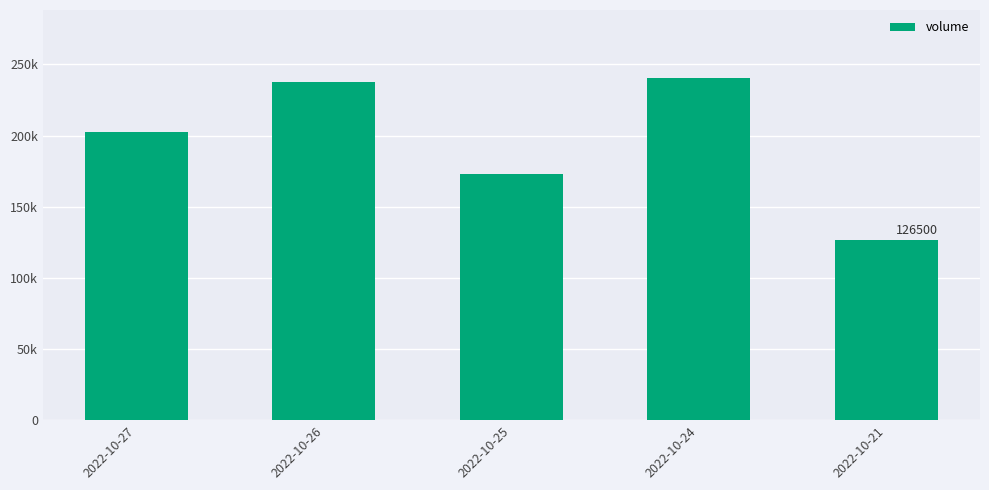

What is the sum of the values at 2022-10-25 and 2022-10-21?

299869